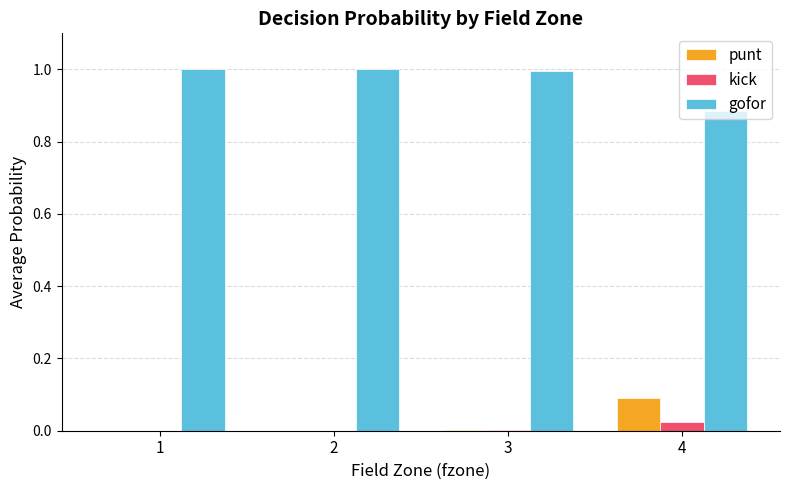

The kick series shows 0.0 at 1. True or false?

True